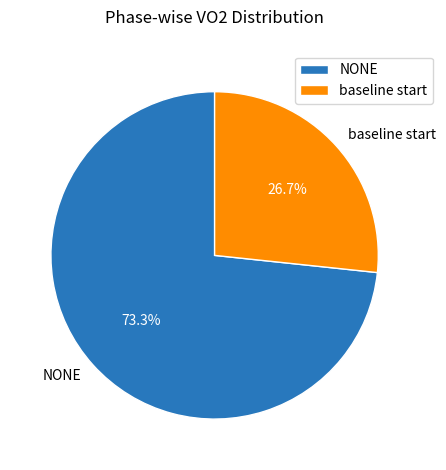

What portion of the pie excludes NONE?

26.7%